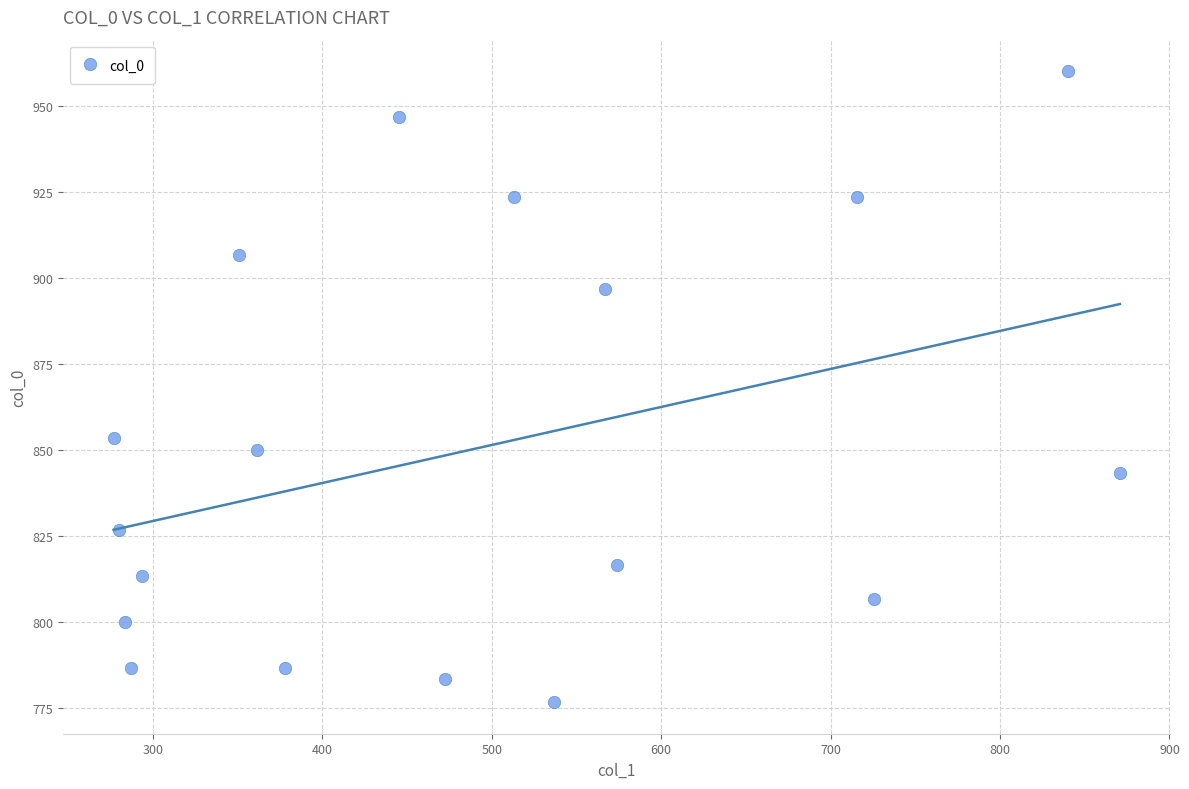

What Y value in the scatter plot is closest to 868?

853.3